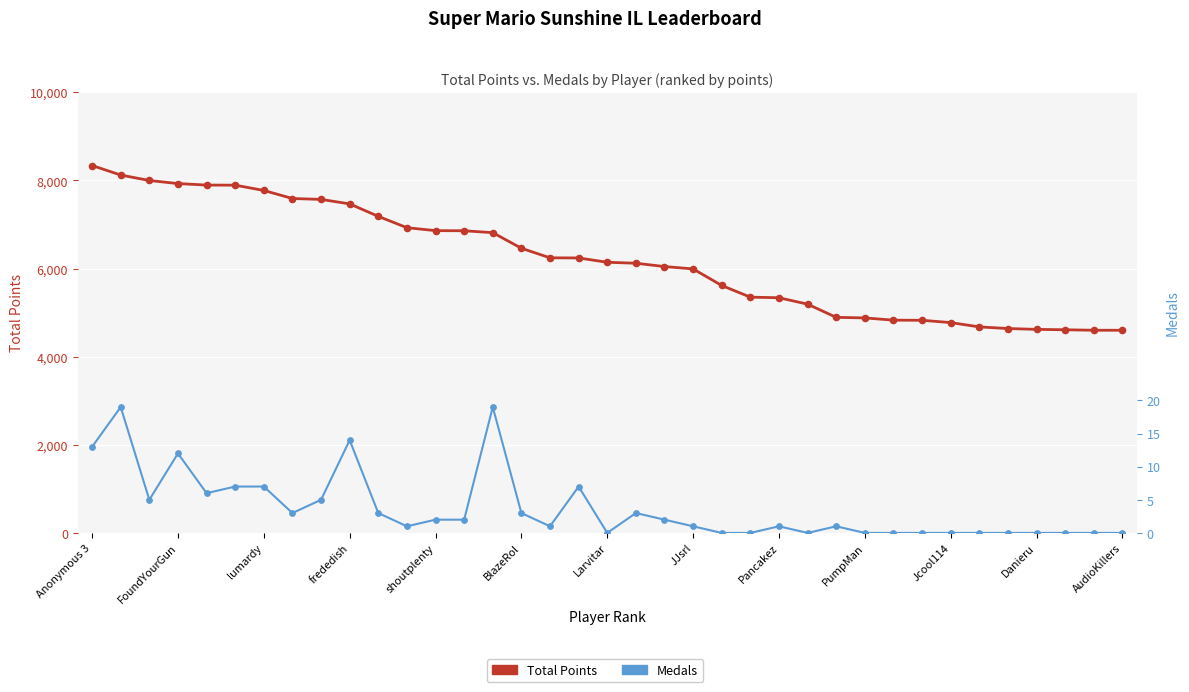

Which series has the largest total across all categories?

Total Points